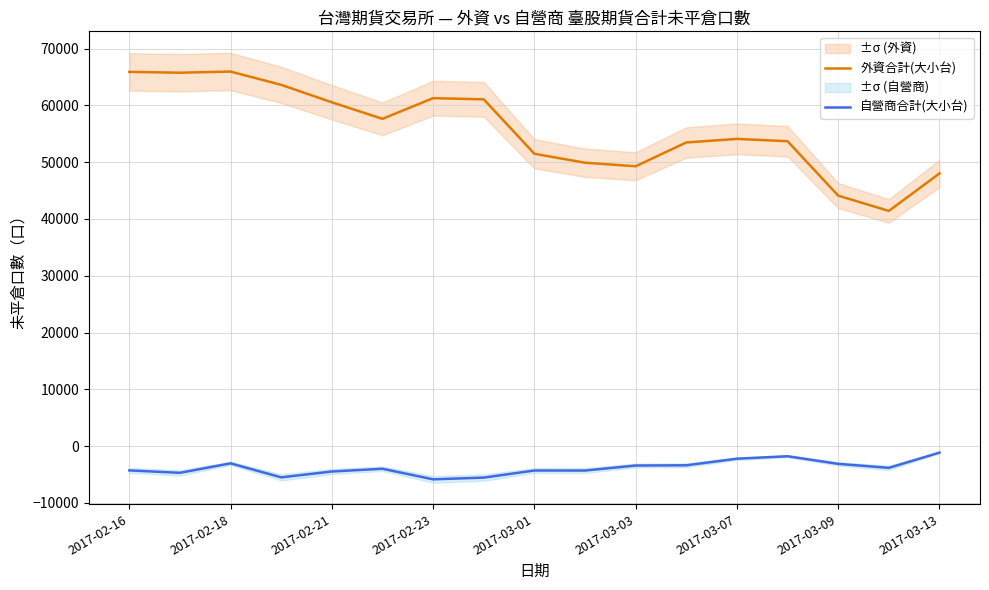

Is the value of 自營商合計(大小台) at 2017-03-01 greater than the value of 外資合計(大小台) at 2017-03-13?

No